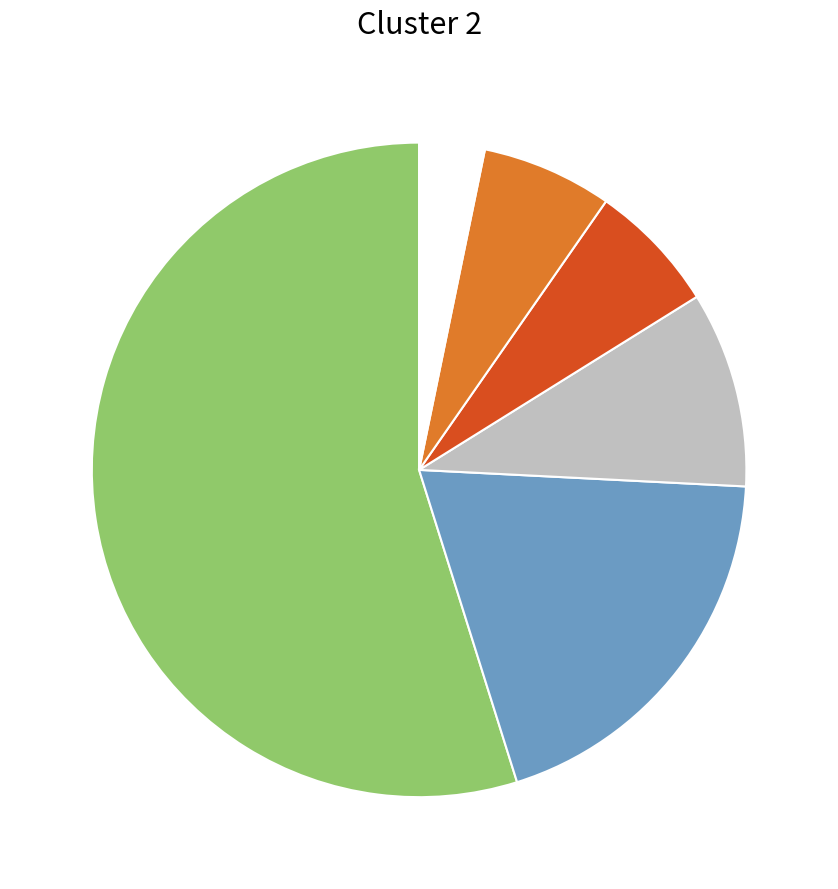

Does any single category account for the majority?

Yes